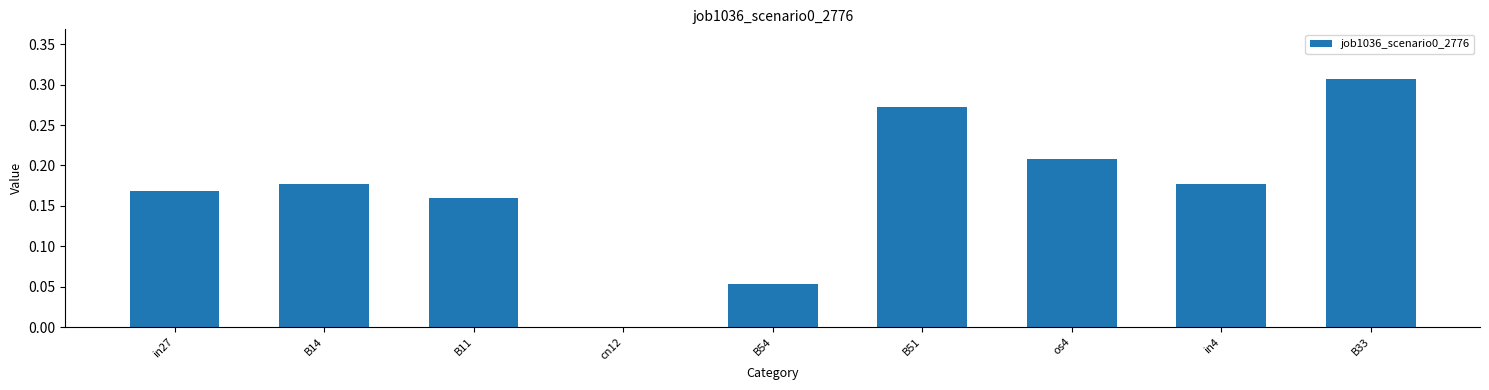

Between cn12 and B54, which is larger?

B54